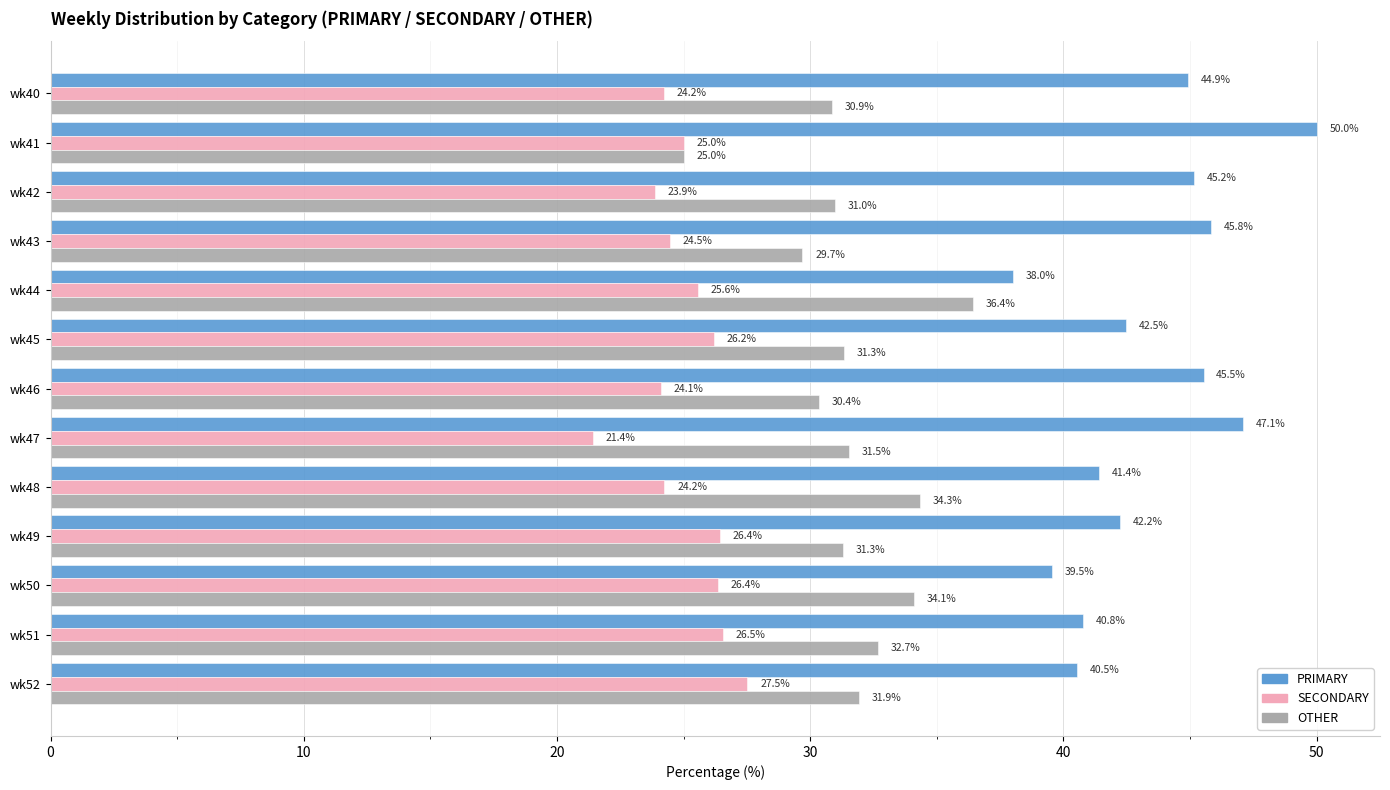

What is the difference between the maximum and minimum values in the PRIMARY series?

12.0